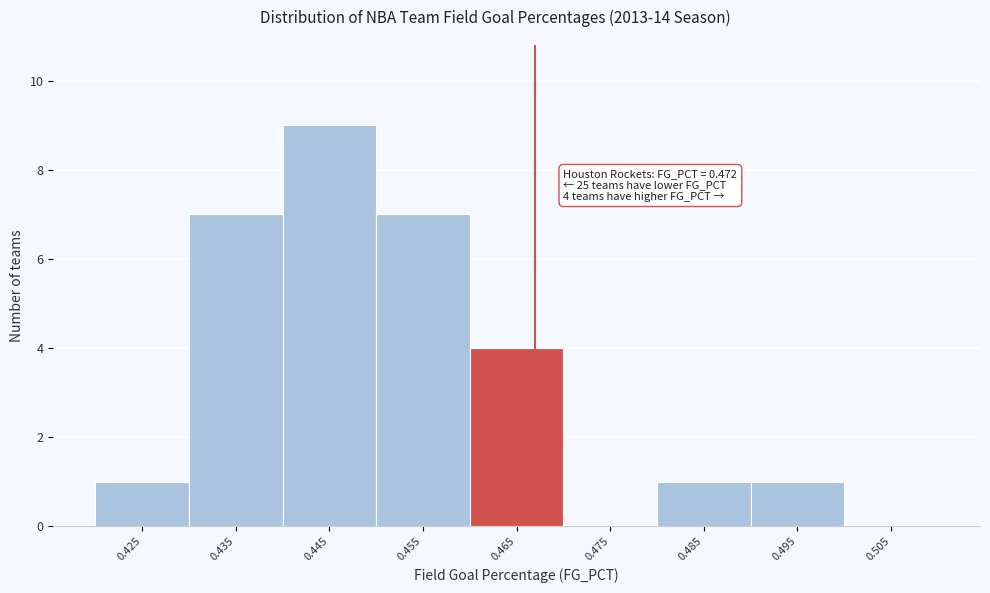

Reading left to right, transcribe all the data shown in this chart.

0.425=1	0.435=7	0.445=9	0.455=7	0.465=4	0.475=0	0.485=1	0.495=1	0.505=0